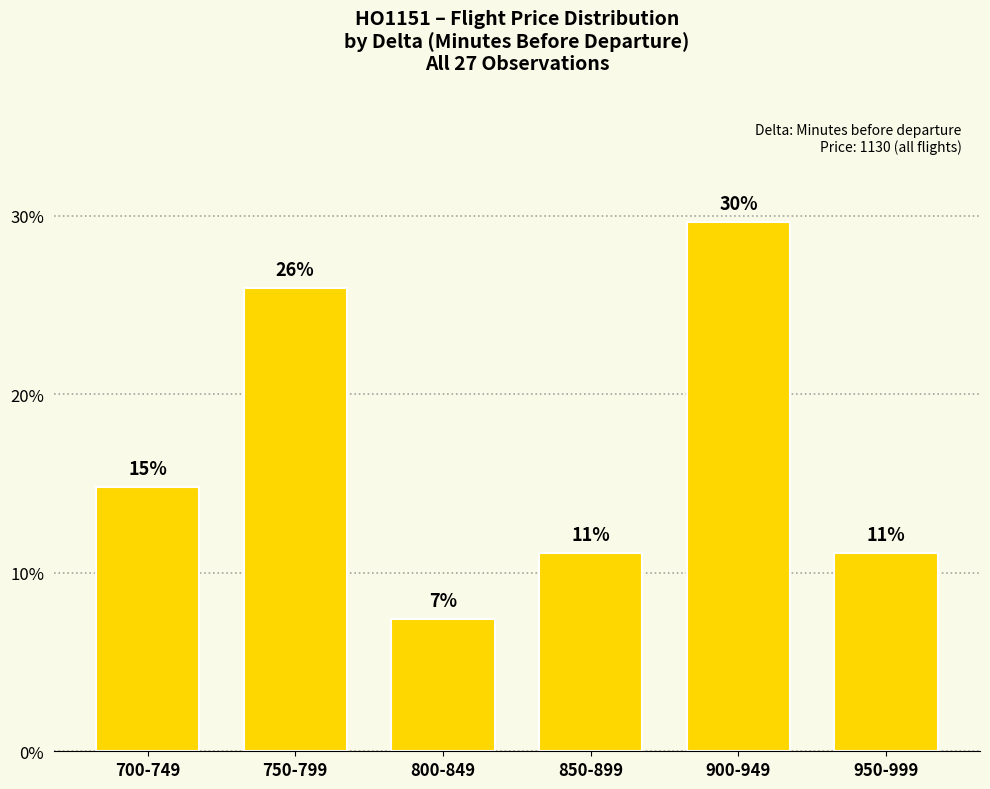

List the labels in order of value, smallest first.

800-849, 850-899, 950-999, 700-749, 750-799, 900-949